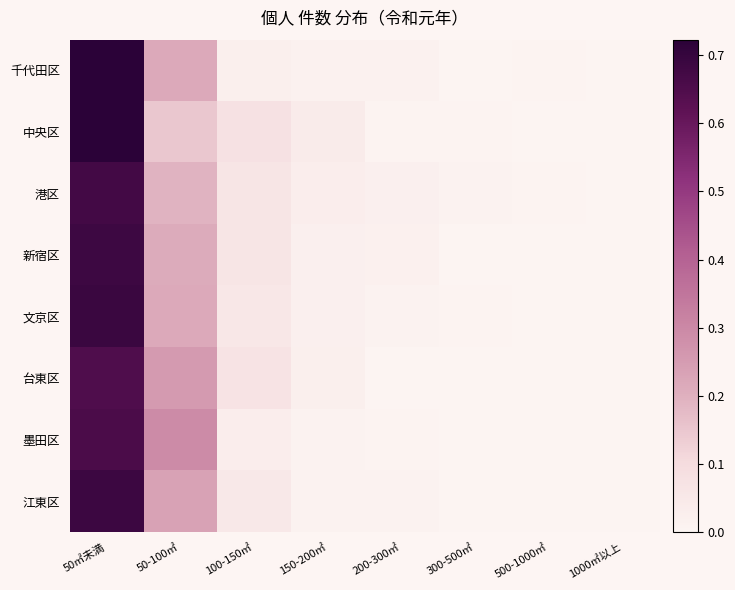

Between 300-500㎡ and 1000㎡以上, which series saw the biggest shift?

港区